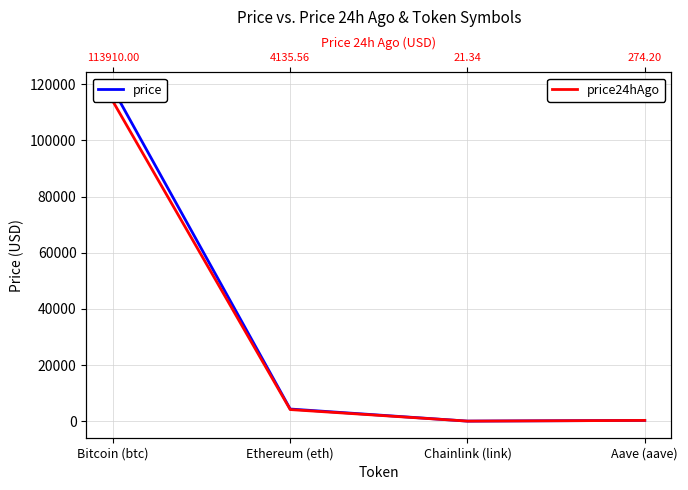

Between Ethereum (eth) and Aave (aave), which is larger?

Ethereum (eth)